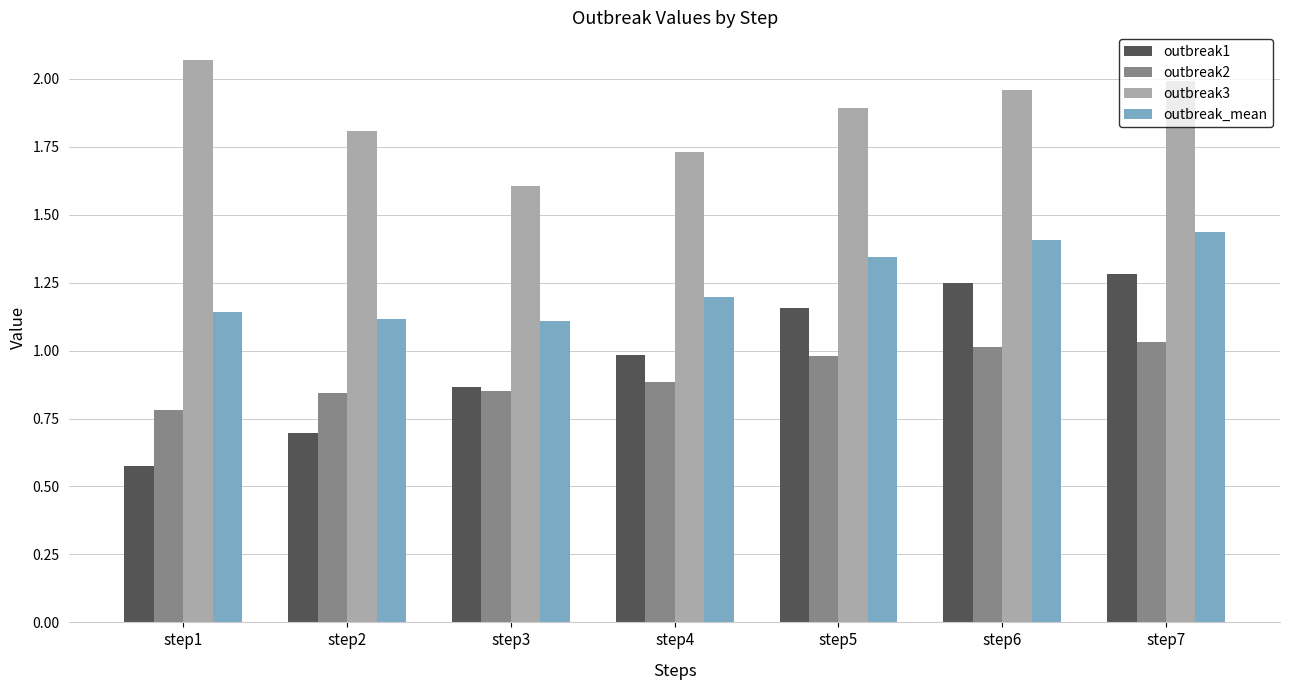

Rank the categories by outbreak3 value from highest to lowest.

step1, step7, step6, step5, step2, step4, step3